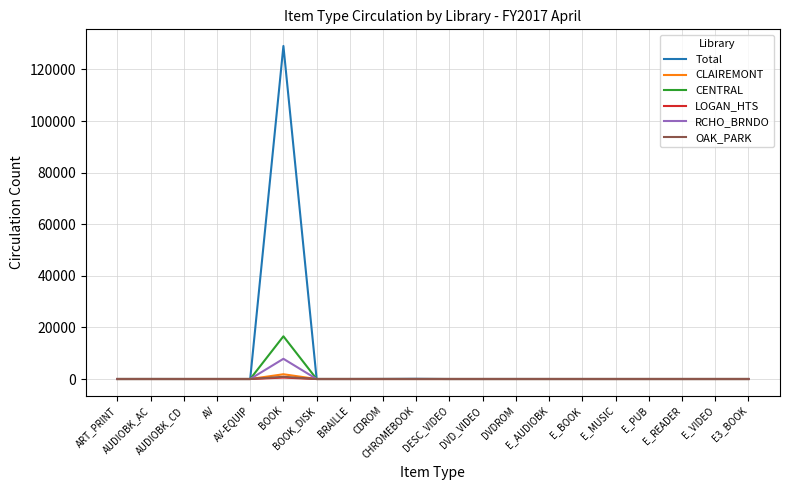

Which series has the widest spread of values?

Total